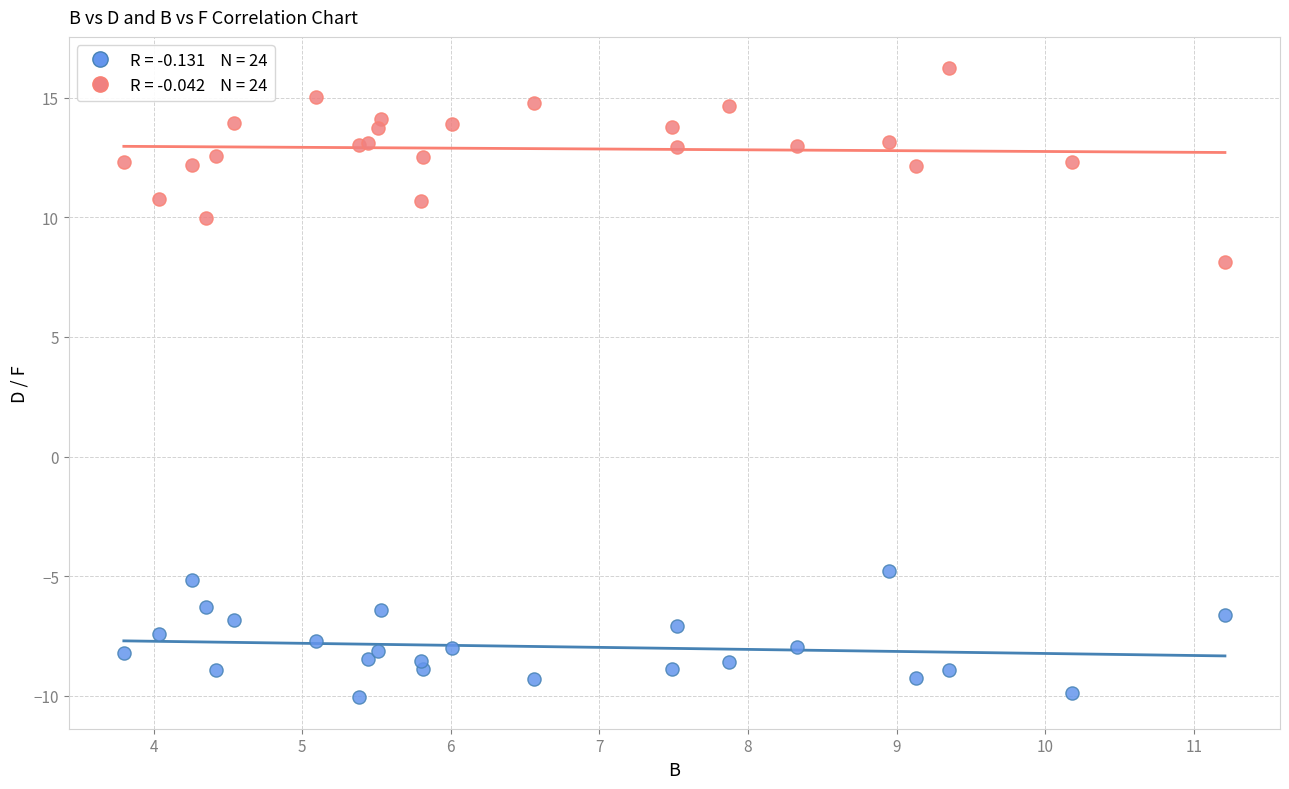

Across all series, what Y value is closest to 3?

8.2